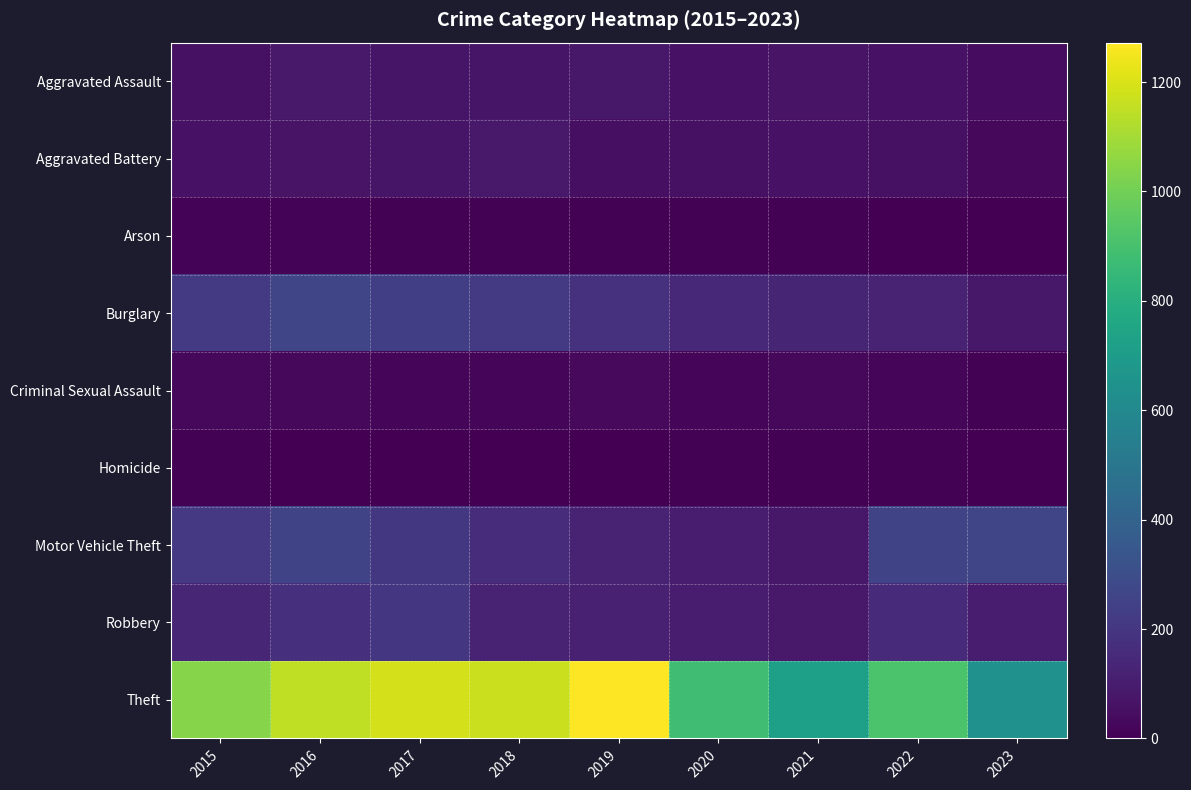

What is the difference between the Aggravated Assault values at 2017 and 2021?

6